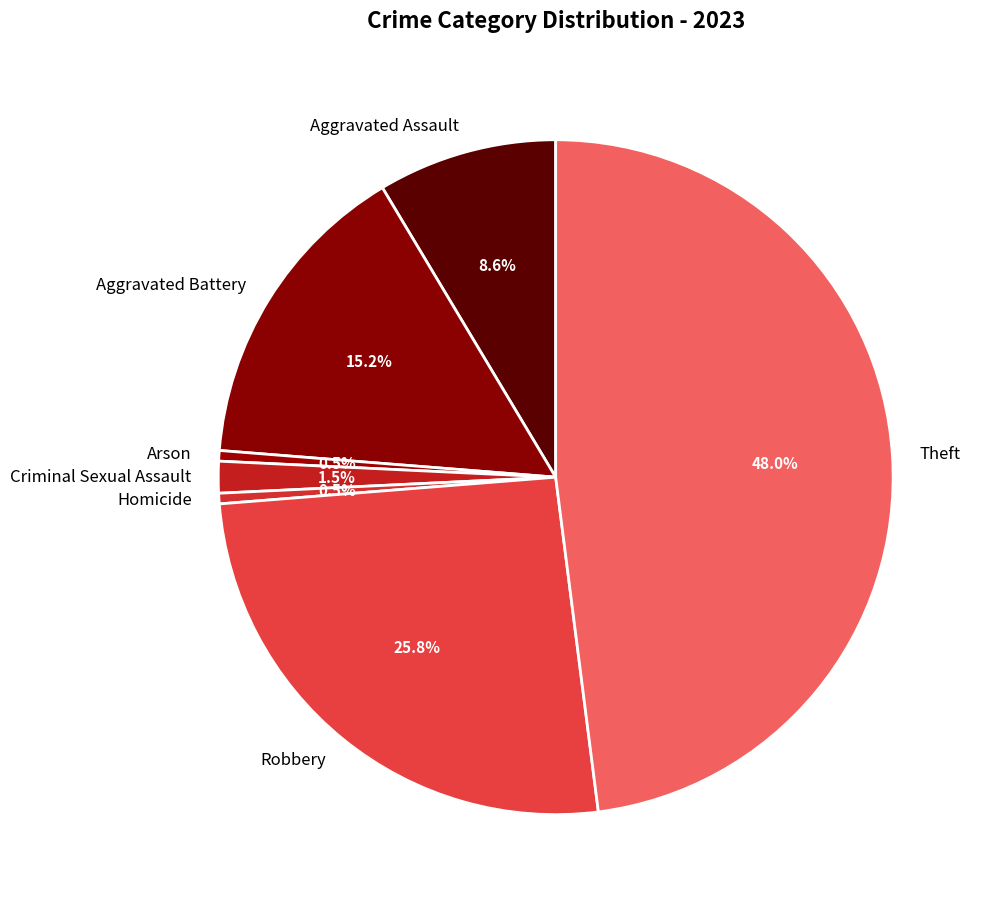

Is it true that Aggravated Assault is 9% of the pie?

True